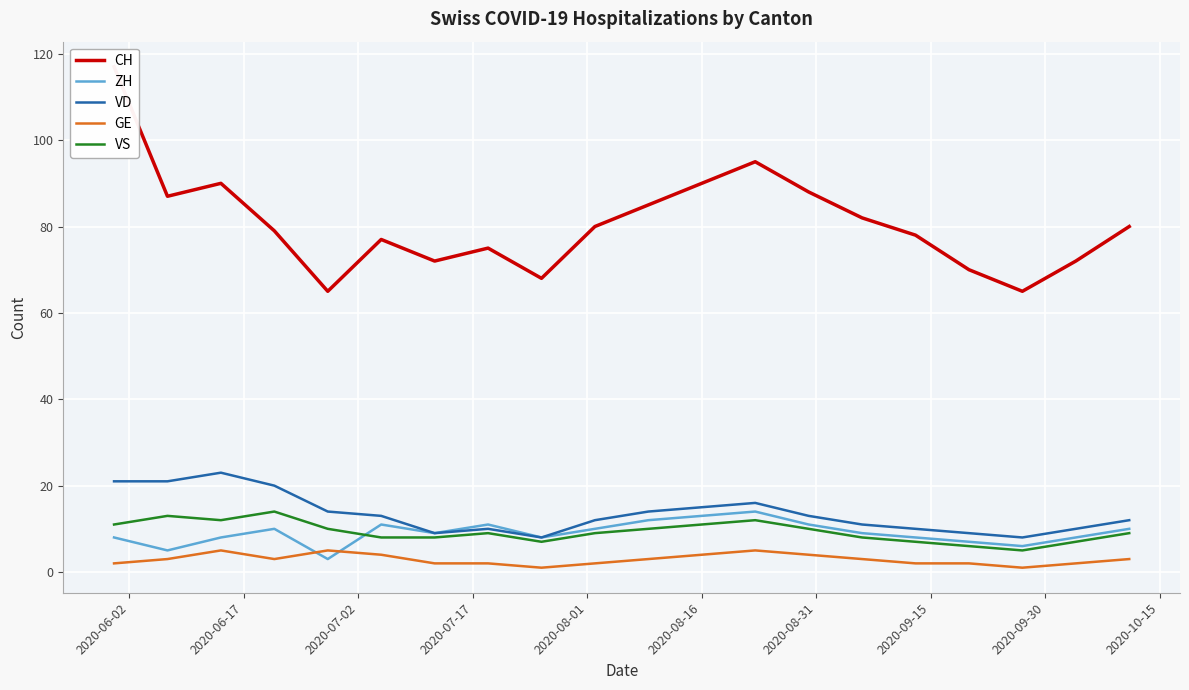

True or false: GE and VS cross at least once.

False